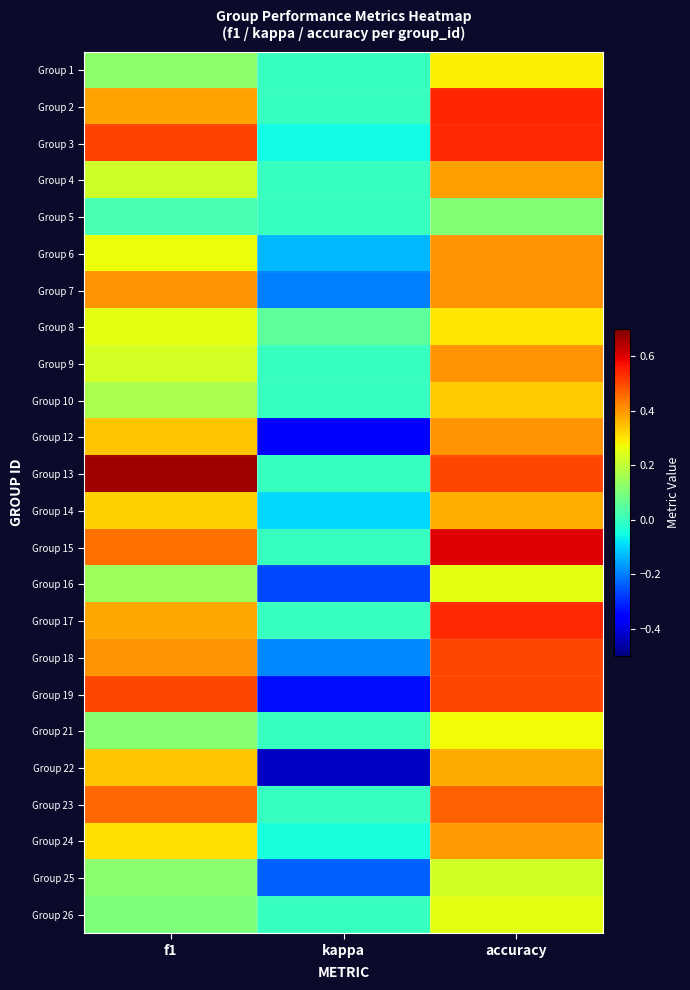

What is the total value across all series at kappa?

-2.3